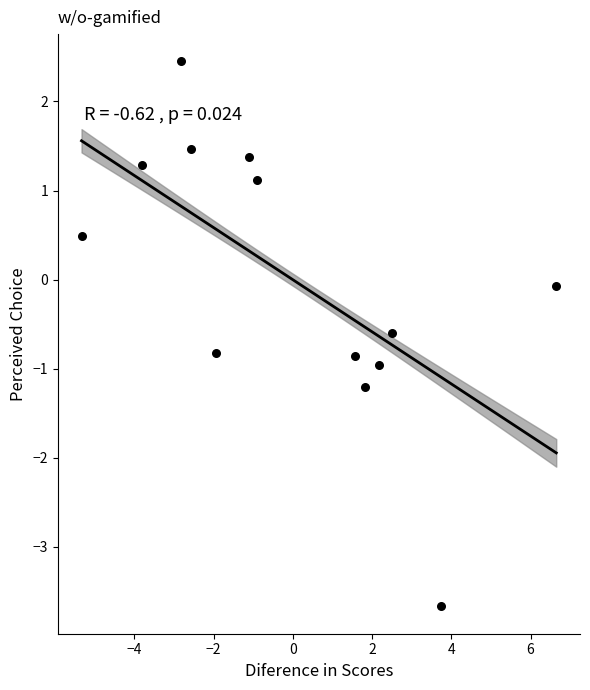

What is the range of Y values (max minus min)?

6.1